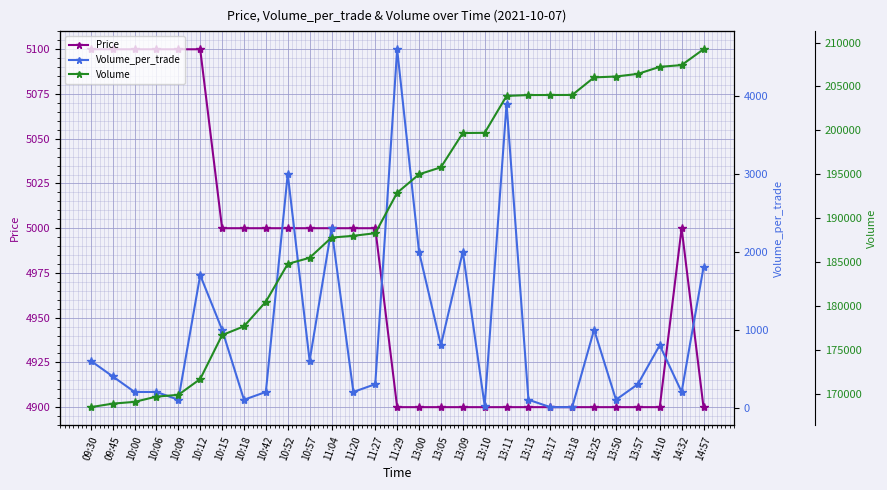

What is the difference between the Volume_per_trade values at 11:27 and 10:18?

200